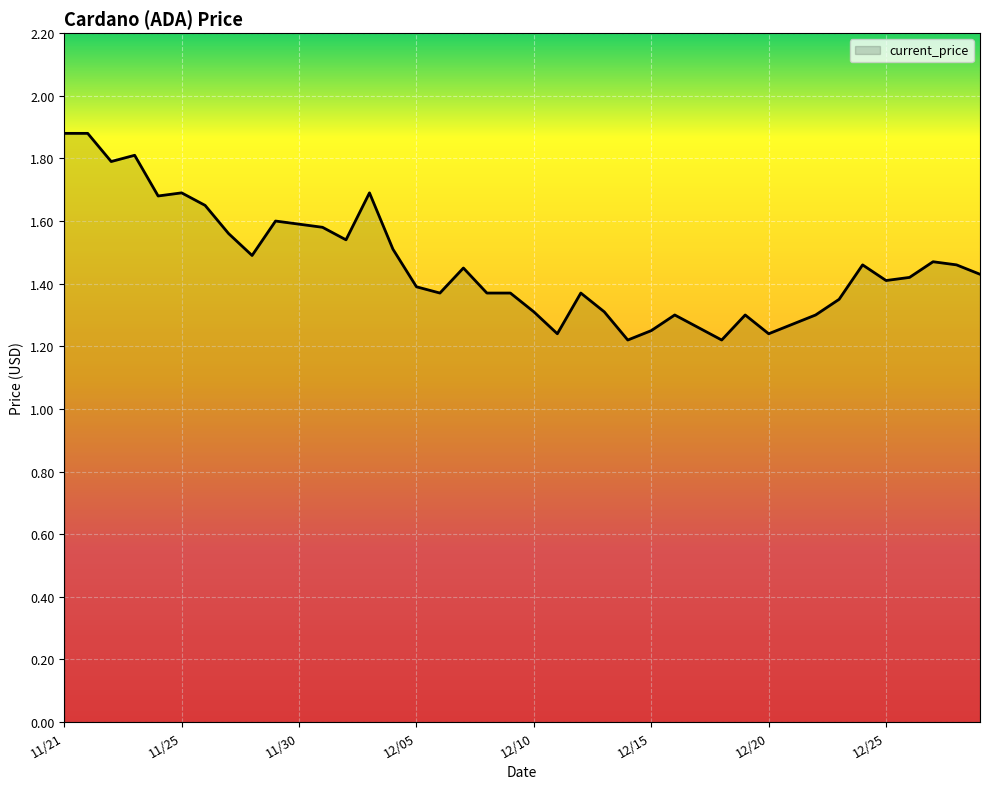

How many lines are shown in the chart?

1